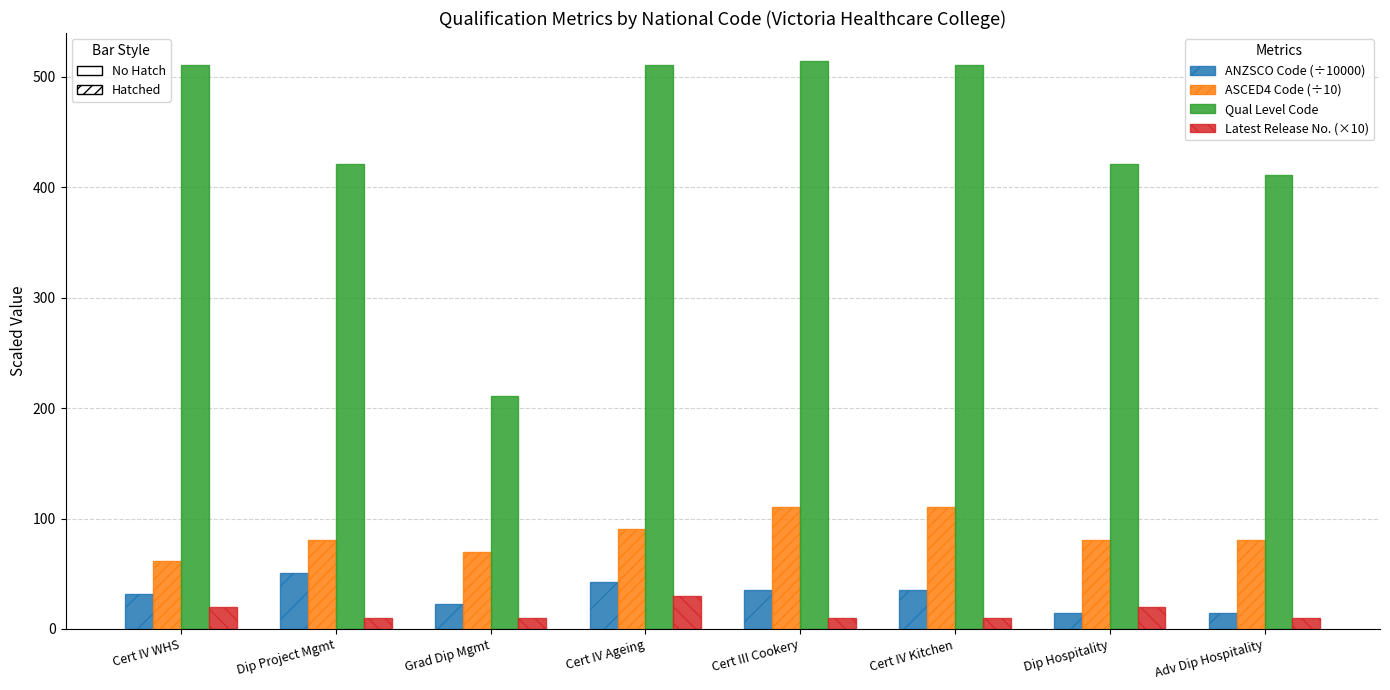

What is the total value across all series at Cert IV WHS?

623.6